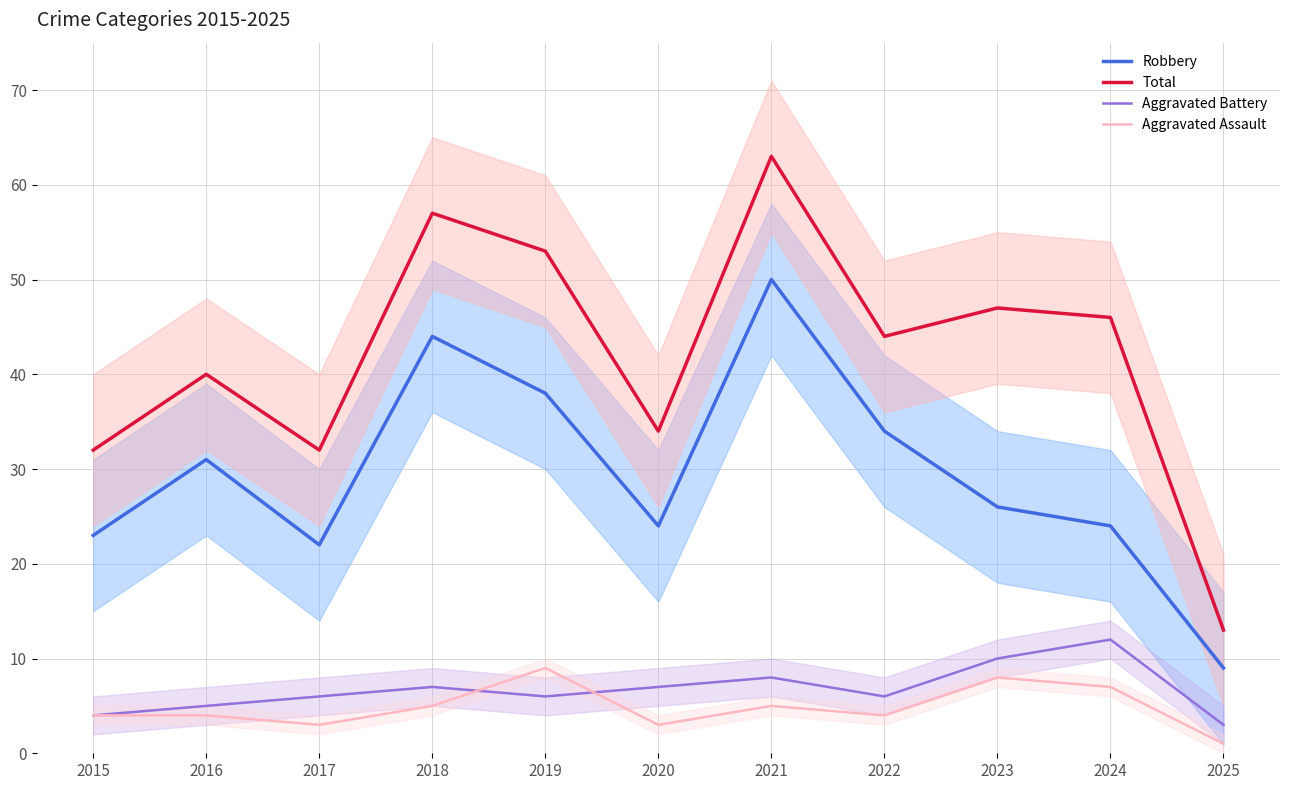

Reading left to right, what are all the values shown in this chart?

Robbery: 2015=23	2016=31	2017=22	2018=44	2019=38	2020=24	2021=50	2022=34	2023=26	2024=24	2025=9
Total: 2015=32	2016=40	2017=32	2018=57	2019=53	2020=34	2021=63	2022=44	2023=47	2024=46	2025=13
Aggravated Battery: 2015=4	2016=5	2017=6	2018=7	2019=6	2020=7	2021=8	2022=6	2023=10	2024=12	2025=3
Aggravated Assault: 2015=4	2016=4	2017=3	2018=5	2019=9	2020=3	2021=5	2022=4	2023=8	2024=7	2025=1